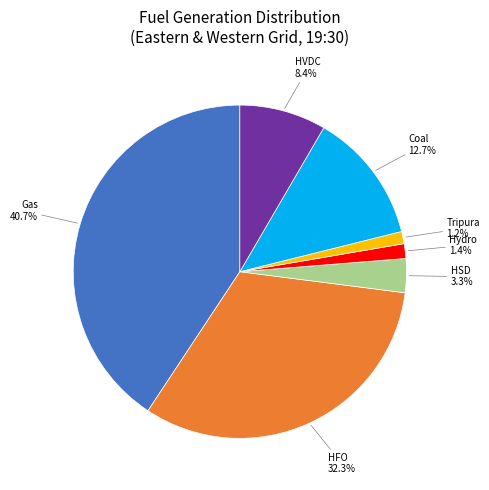

How many segments does this pie chart have?

7